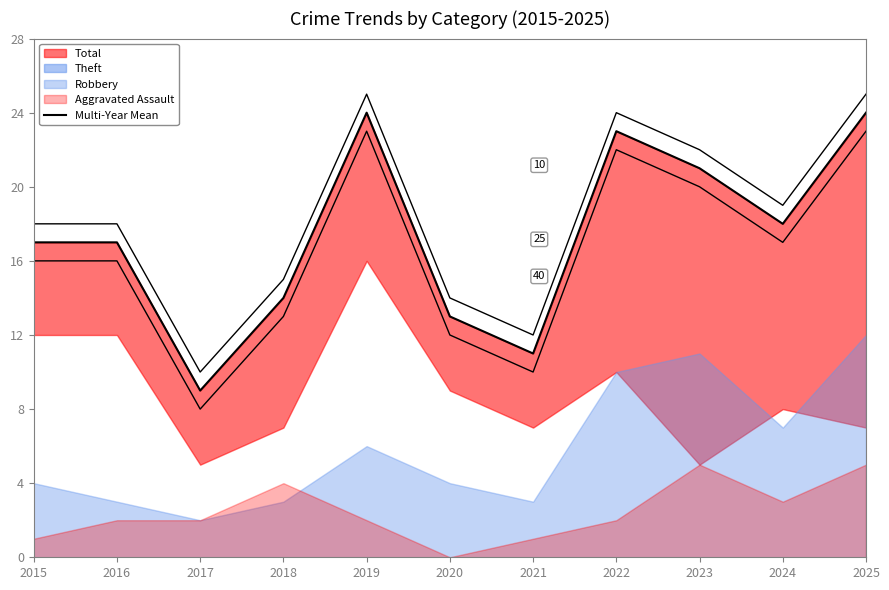

Reading left to right, transcribe all the data shown in this chart.

17	17	9	14	24	13	11	23	21	18	24